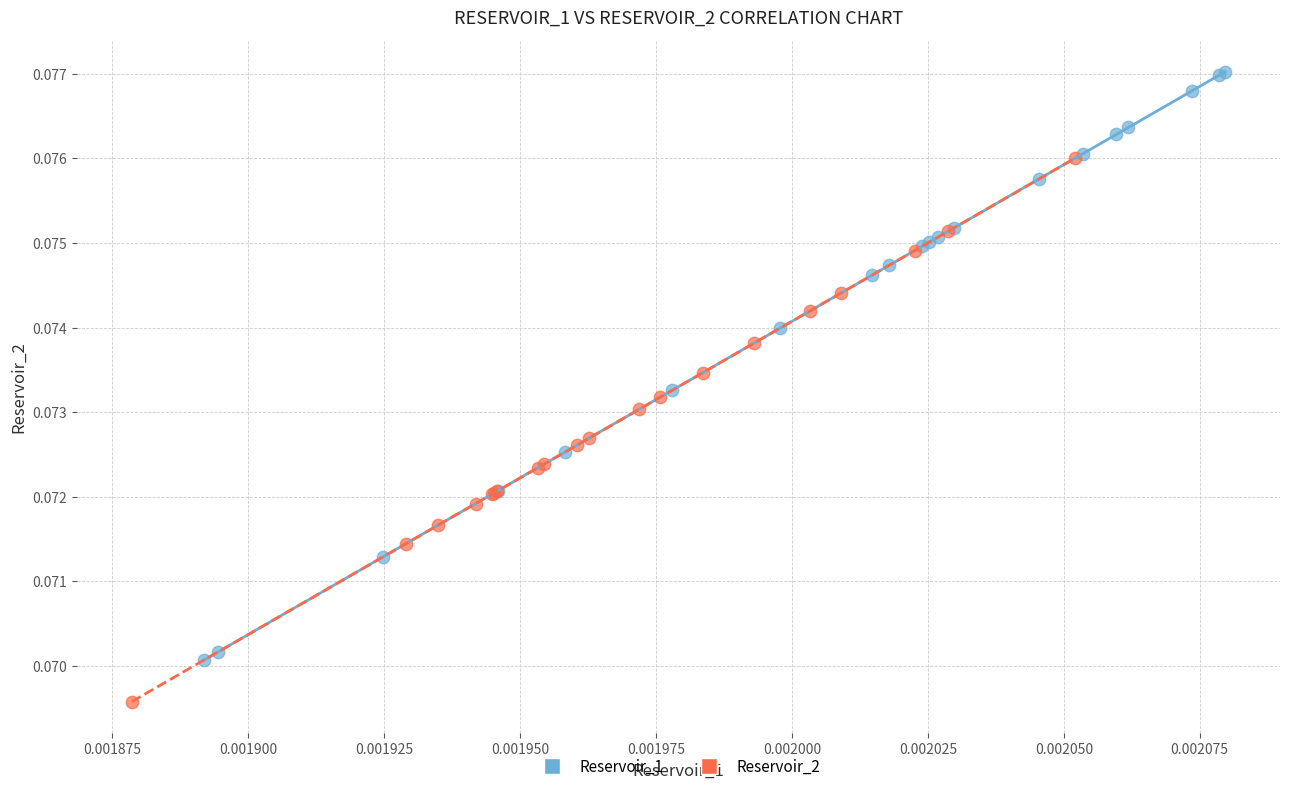

Which series reaches the maximum Y coordinate?

Reservoir_1